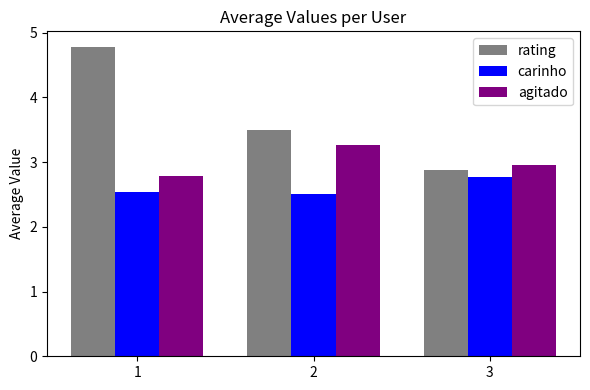

Does the chart contain any negative values?

No